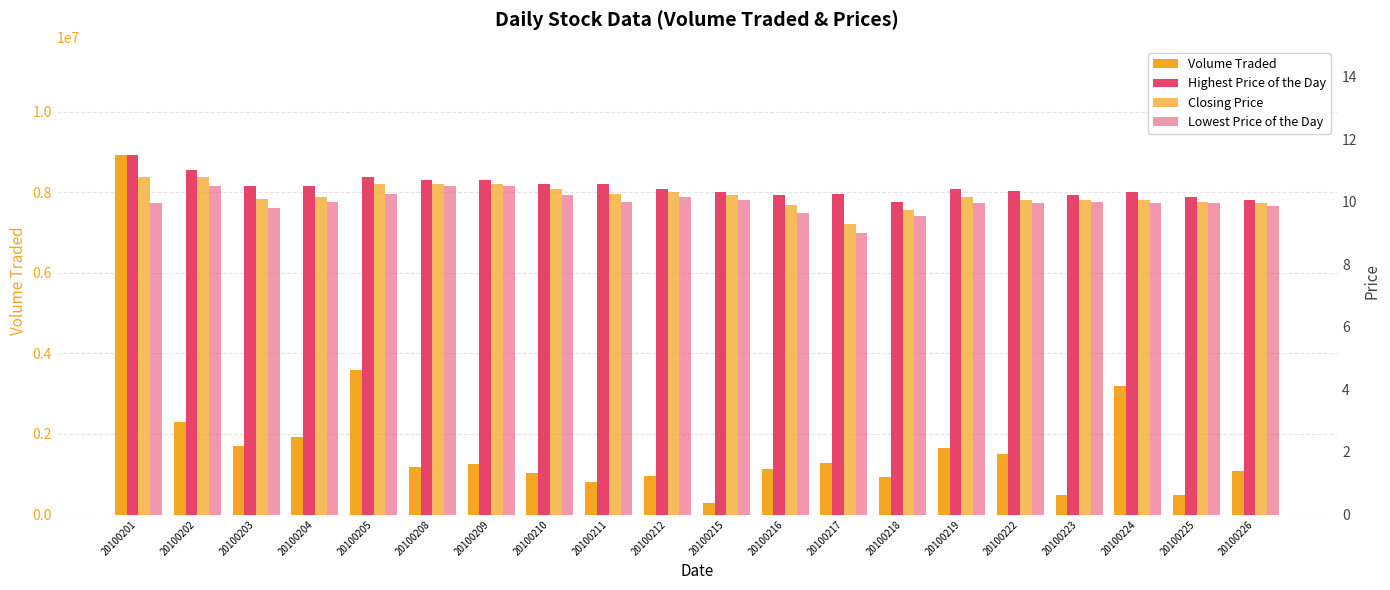

Rank the series at 20100218 from highest to lowest value.

Volume Traded, Highest Price of the Day, Closing Price, Lowest Price of the Day